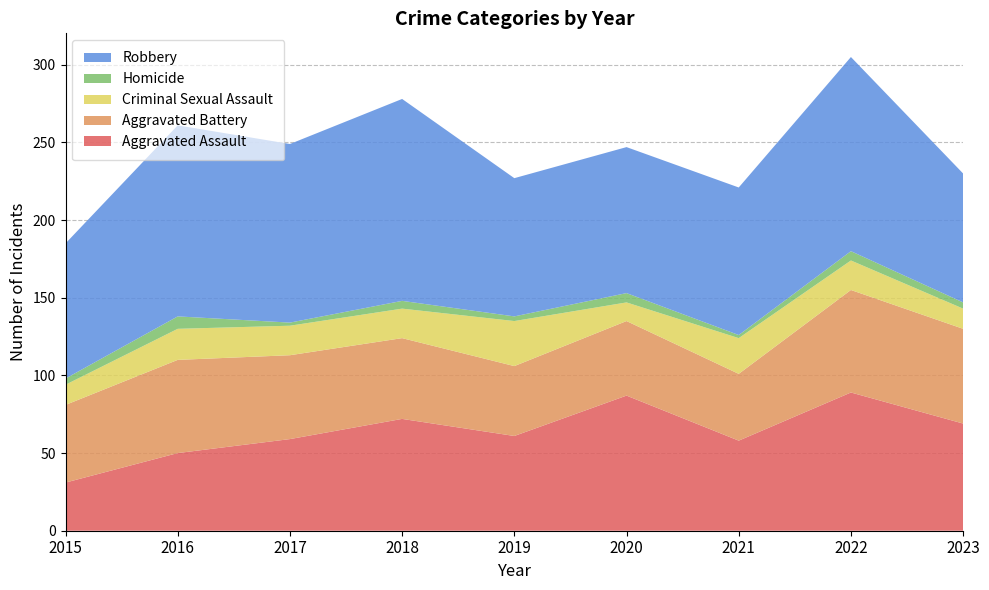

Reading left to right, list all the values displayed in this chart.

Aggravated Assault: 31	50	59	72	61	87	58	89	69
Aggravated Battery: 50	60	54	52	45	48	43	66	61
Criminal Sexual Assault: 13	20	19	19	29	12	23	19	13
Homicide: 4	8	2	5	3	6	2	6	4
Robbery: 87	123	115	130	89	94	95	125	83